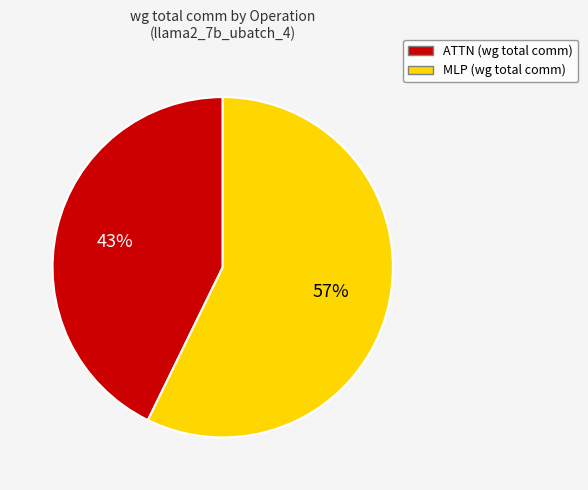

Count the number of slices in the pie.

2